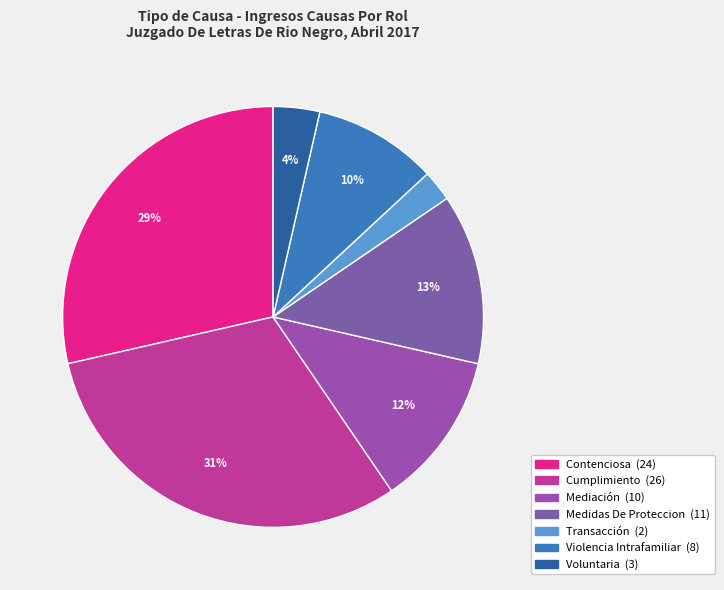

Combined, what portion of the pie is Medidas De Proteccion and Cumplimiento?

44.0%